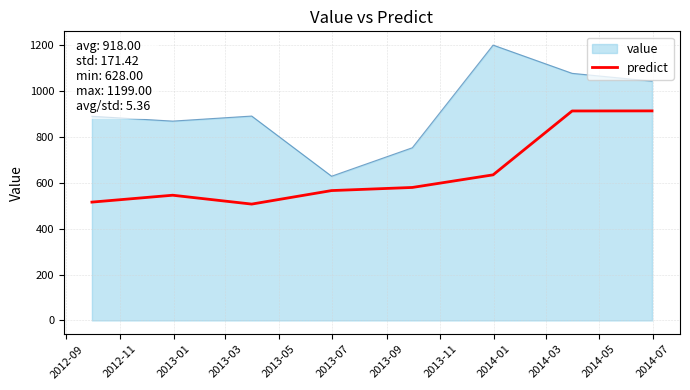

Which series has the largest range (max minus min)?

value